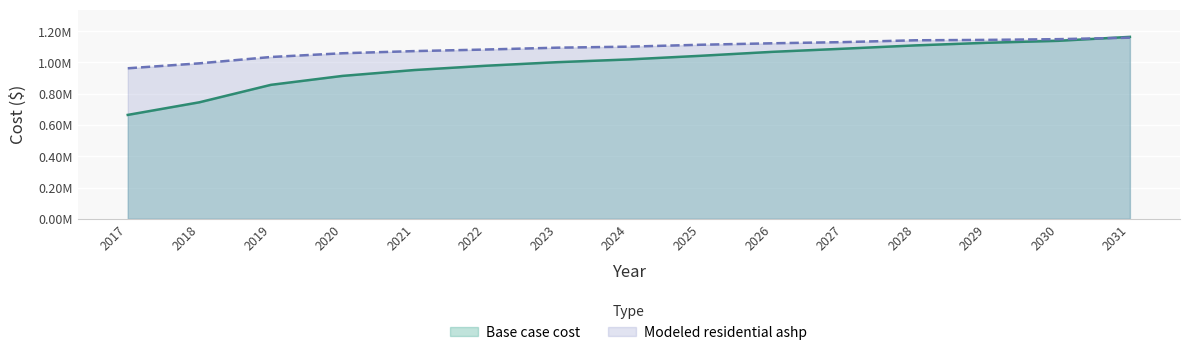

Reading left to right, transcribe all the data shown in this chart.

Base case cost: 664454.3	745086.3	856800.0	913930.8	951373.4	978831.3	1001752.8	1019321.6	1042529.7	1067764.5	1087952.3	1109060.1	1125804.4	1138421.8	1163656.6
Modeled residential ashp: 962664.8	994302.9	1034896.4	1058837.8	1072573.8	1082646.8	1094505.1	1101010.7	1113155.7	1122586.0	1130130.2	1141755.3	1144275.7	1148990.8	1158421.1